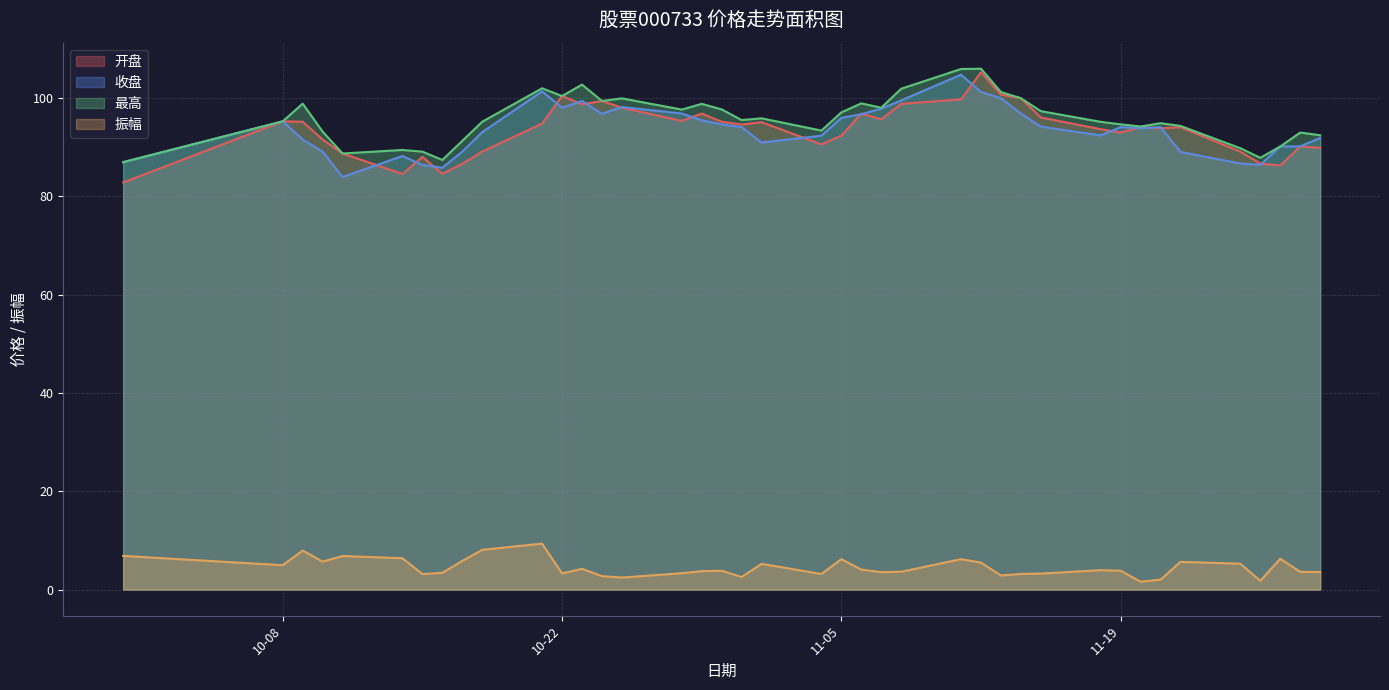

Which label corresponds to the smallest value in the chart?

2024-11-20